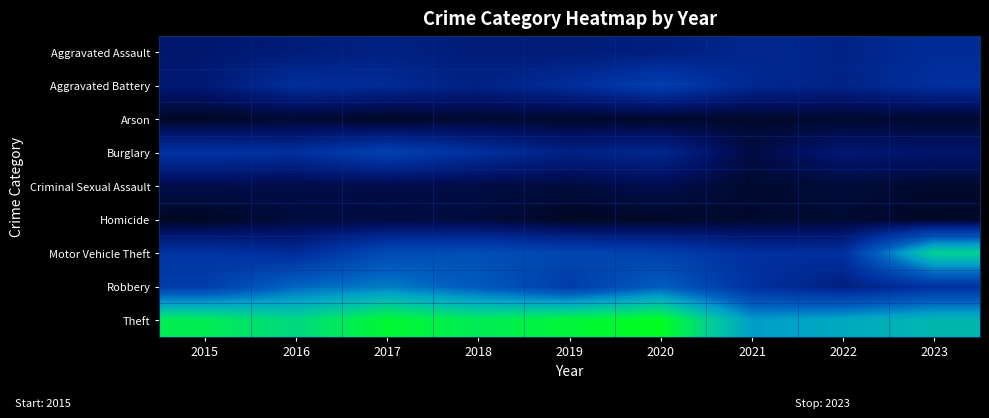

What is the maximum value shown in the chart?

177